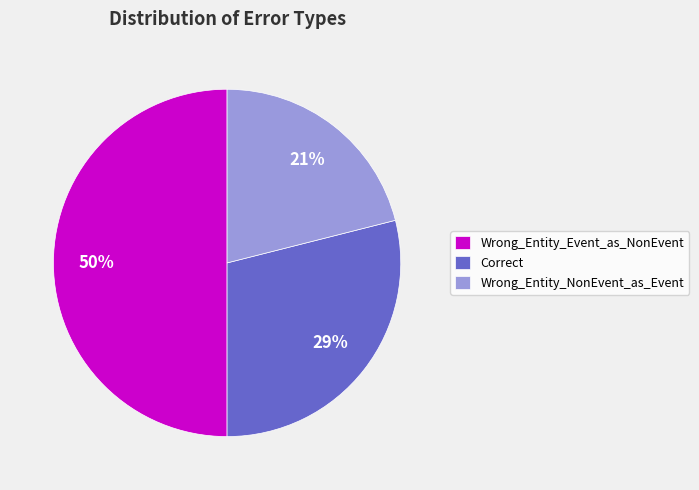

What is the smallest slice in the pie chart?

Wrong_Entity_NonEvent_as_Event